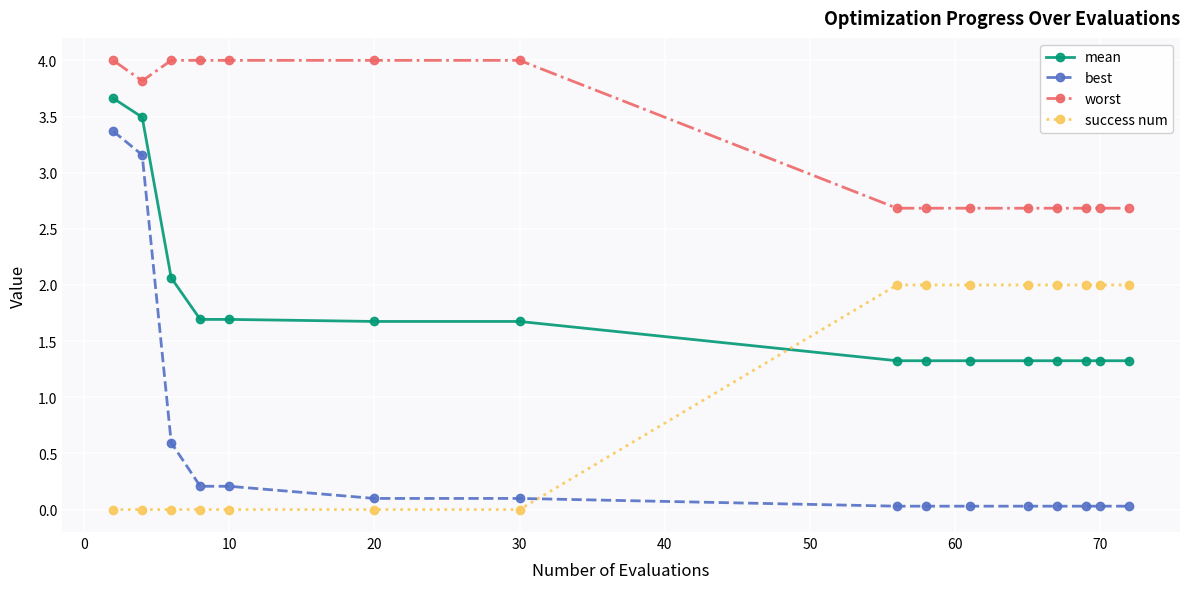

Does the chart display data point markers on the line(s)?

Yes